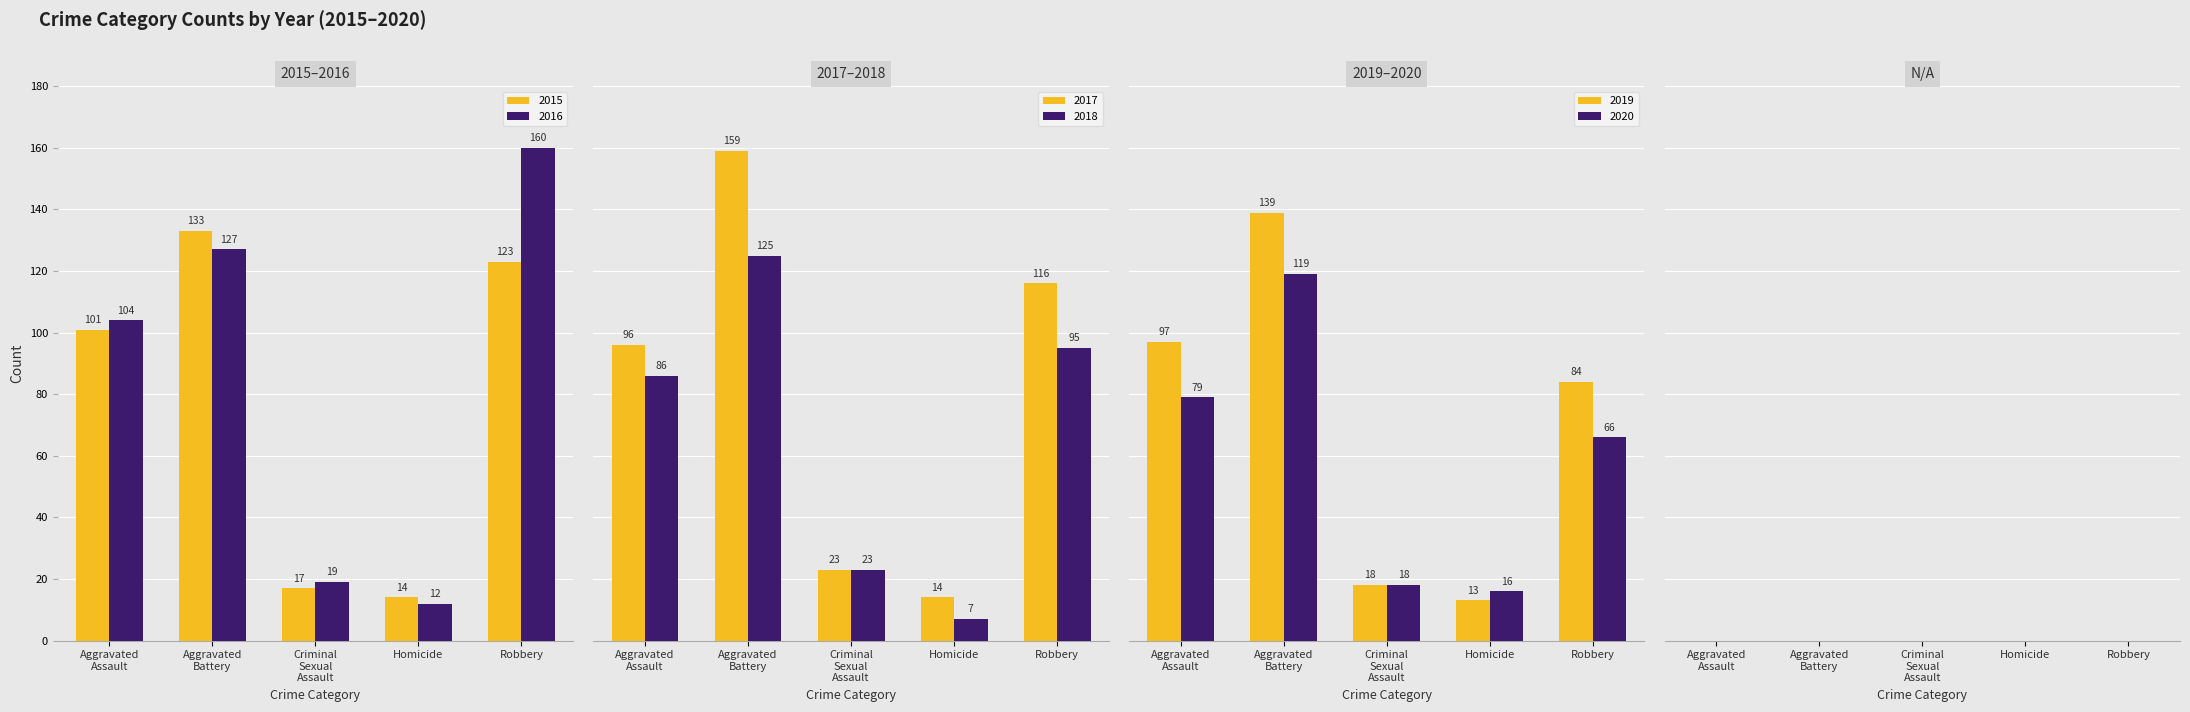

Is the value of 2015 at Aggravated Battery greater than the value of 2019 at Aggravated Battery?

No